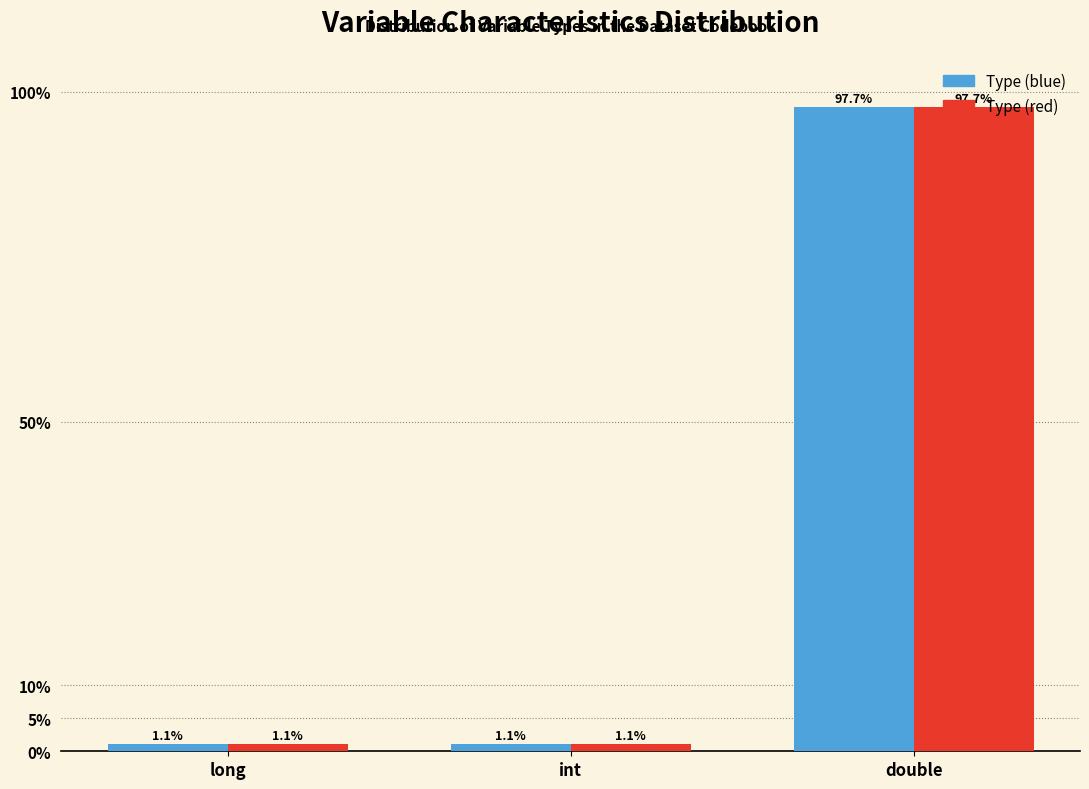

Reading right to left, what are all the values shown in this chart?

long: double=97.7	int=1.1	long=1.1
int: double=97.7	int=1.1	long=1.1